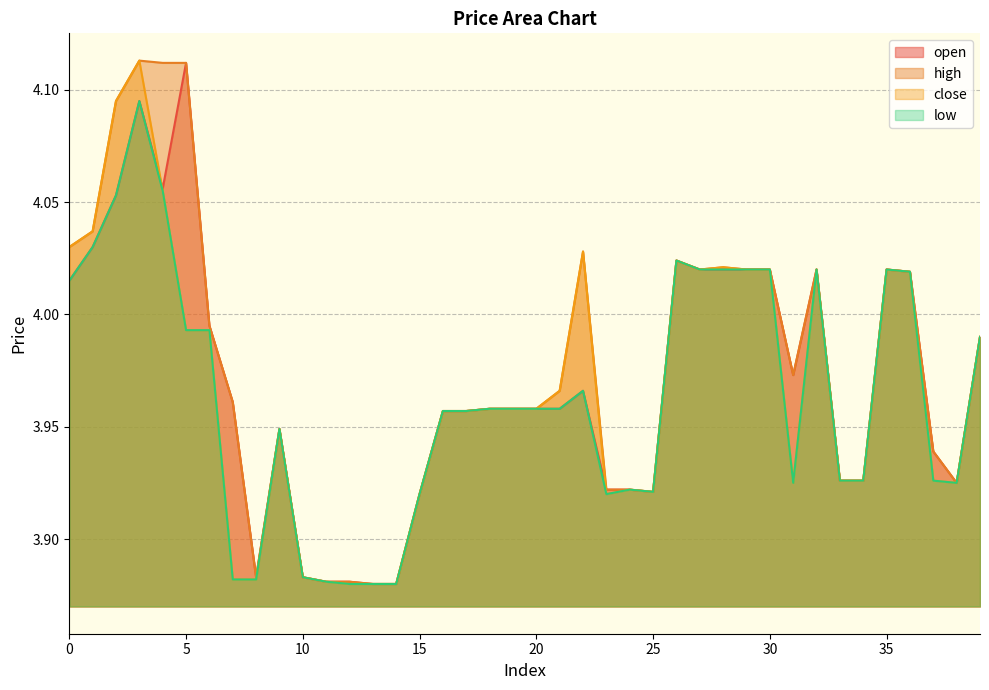

True or false: open and low intersect in this chart.

False